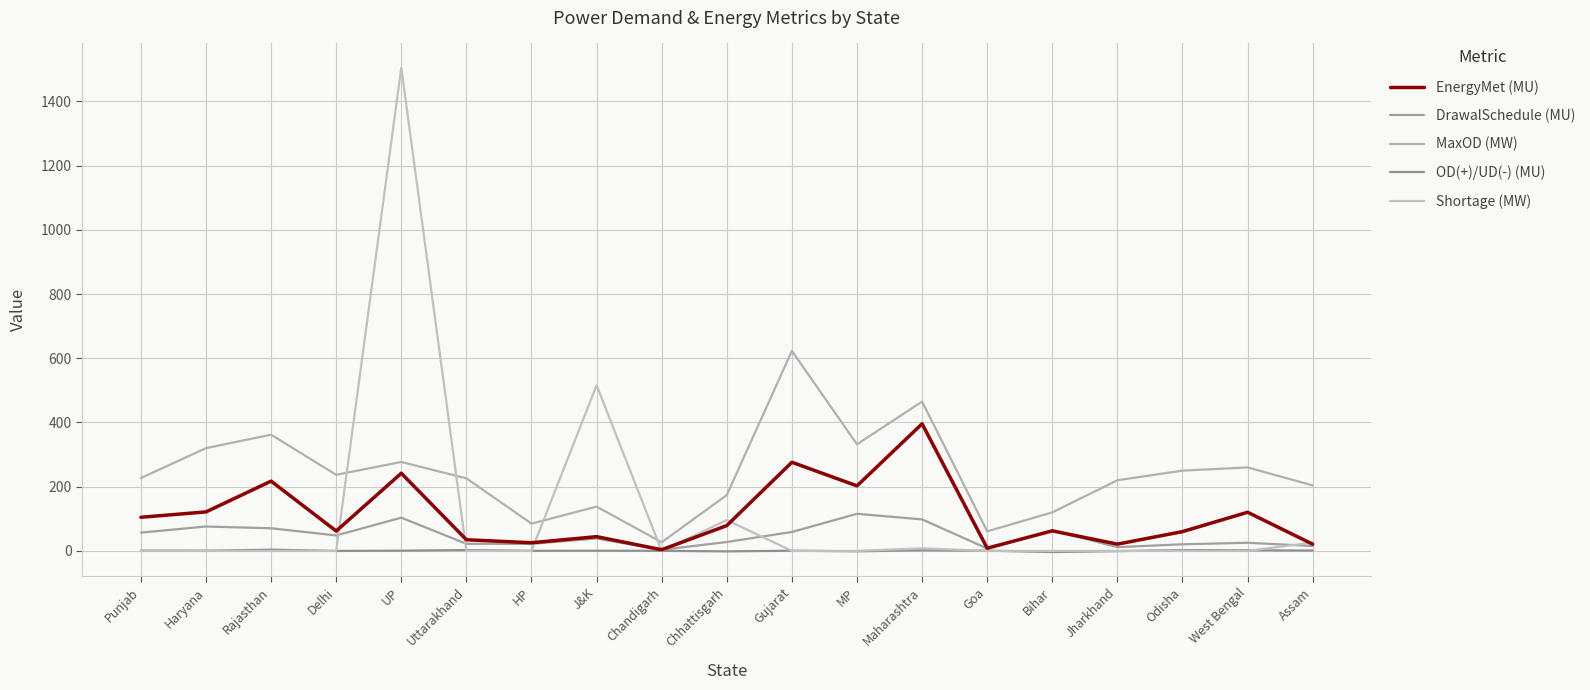

Is this an area chart (filled region under the line)?

No